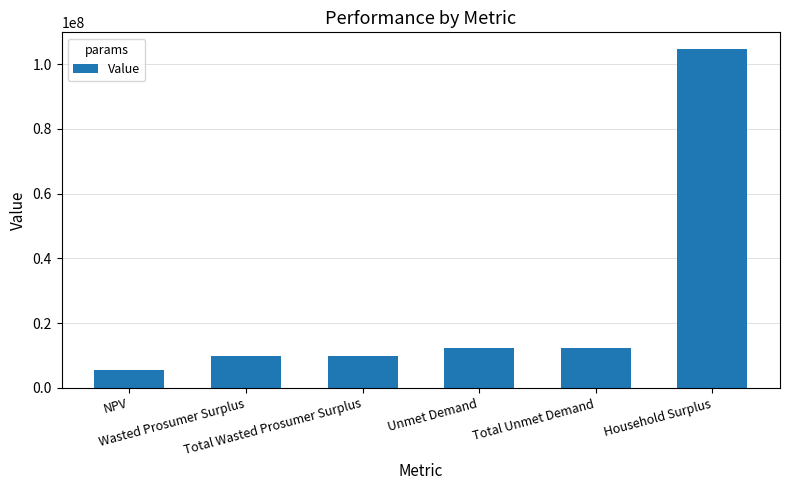

The value at Household Surplus is 104612809.0. True or false?

True